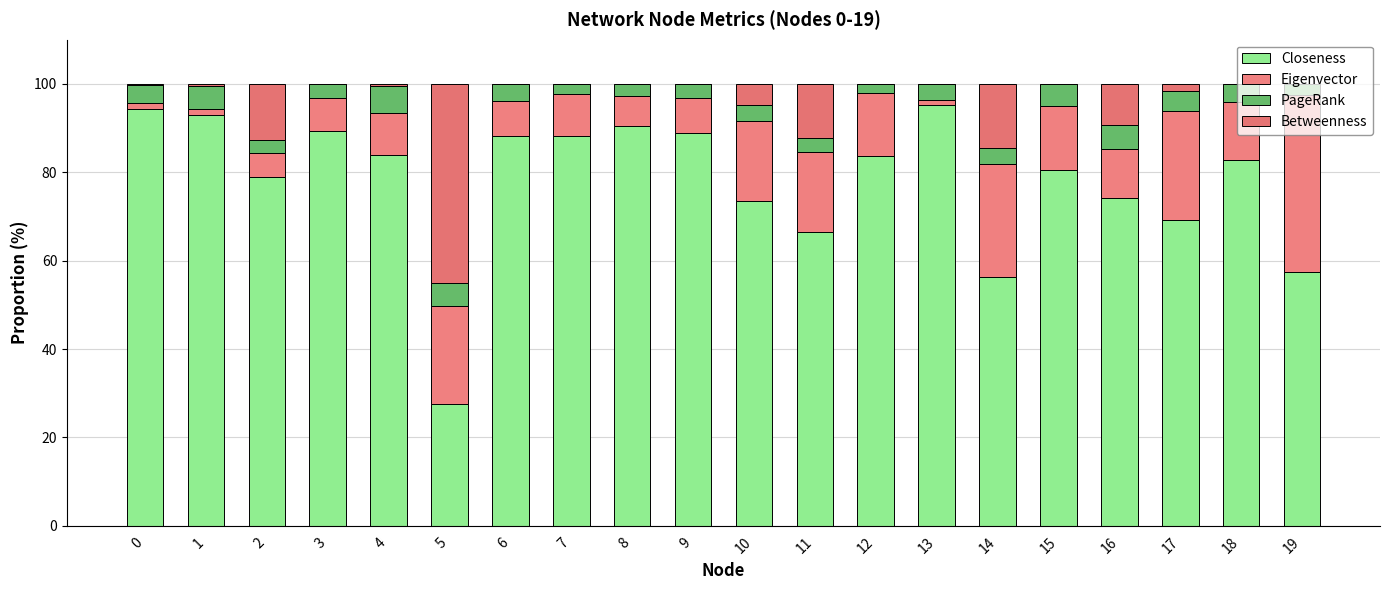

How many categories are shown in the chart?

20